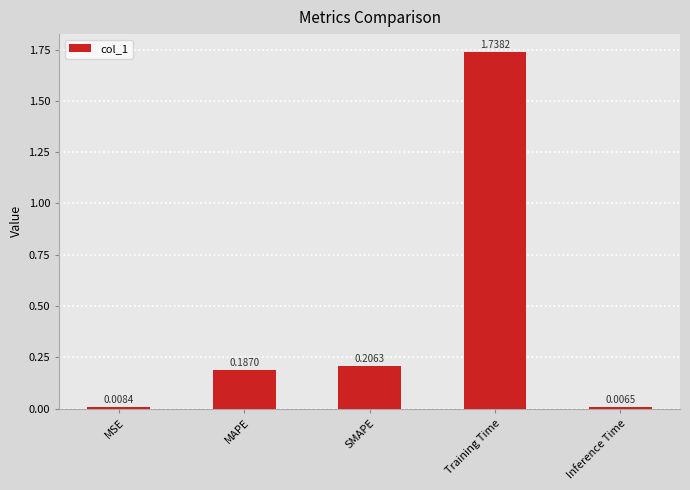

What is the label of the 2nd bar from the left?

MAPE